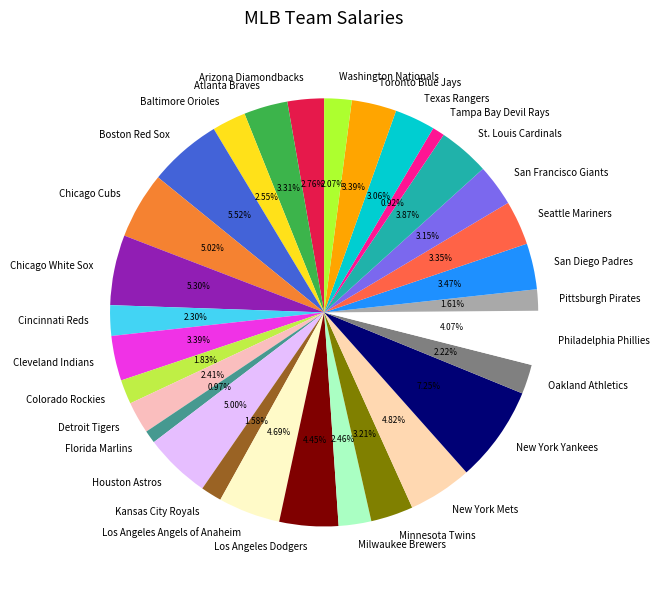

How many segments does this pie chart have?

30